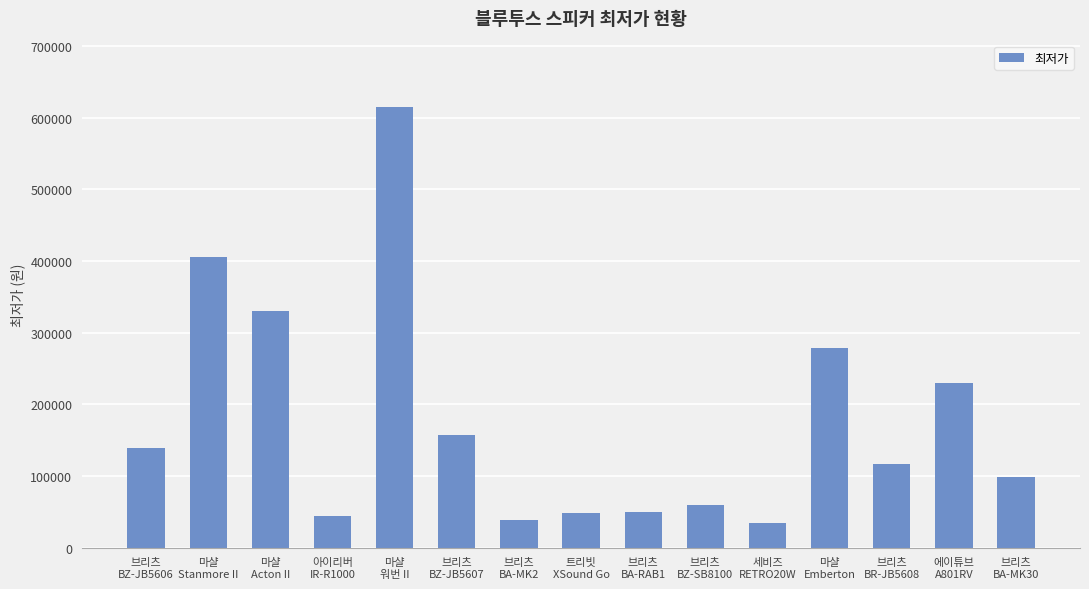

Does the chart contain stacked bars?

No